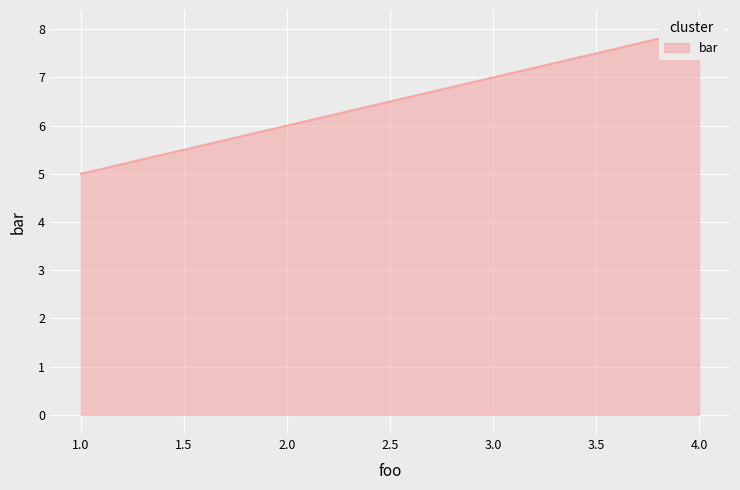

Rank the categories by value from highest to lowest.

4, 3, 2, 1